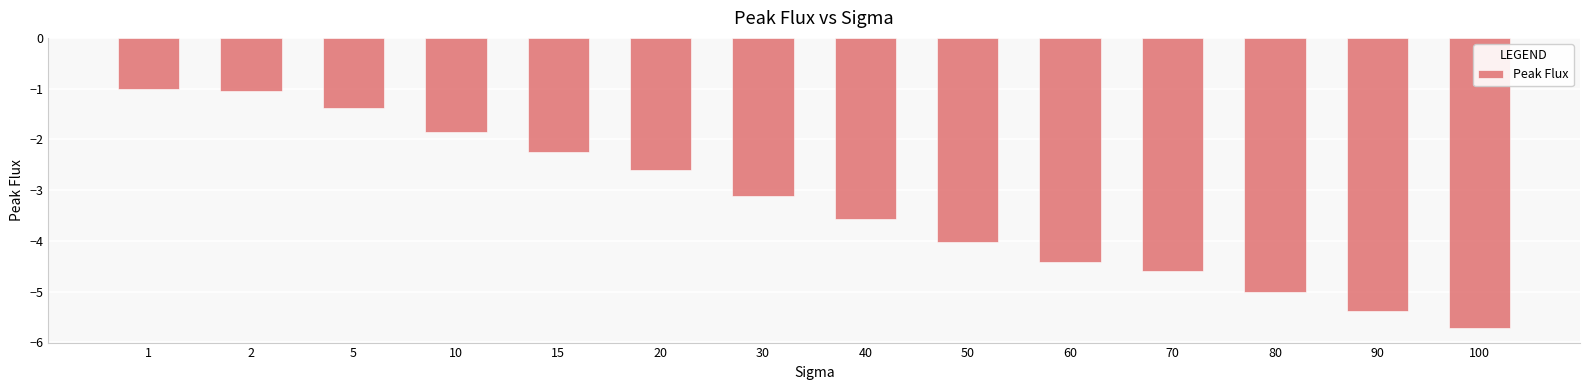

What is the difference between the second highest and minimum values?

4.7